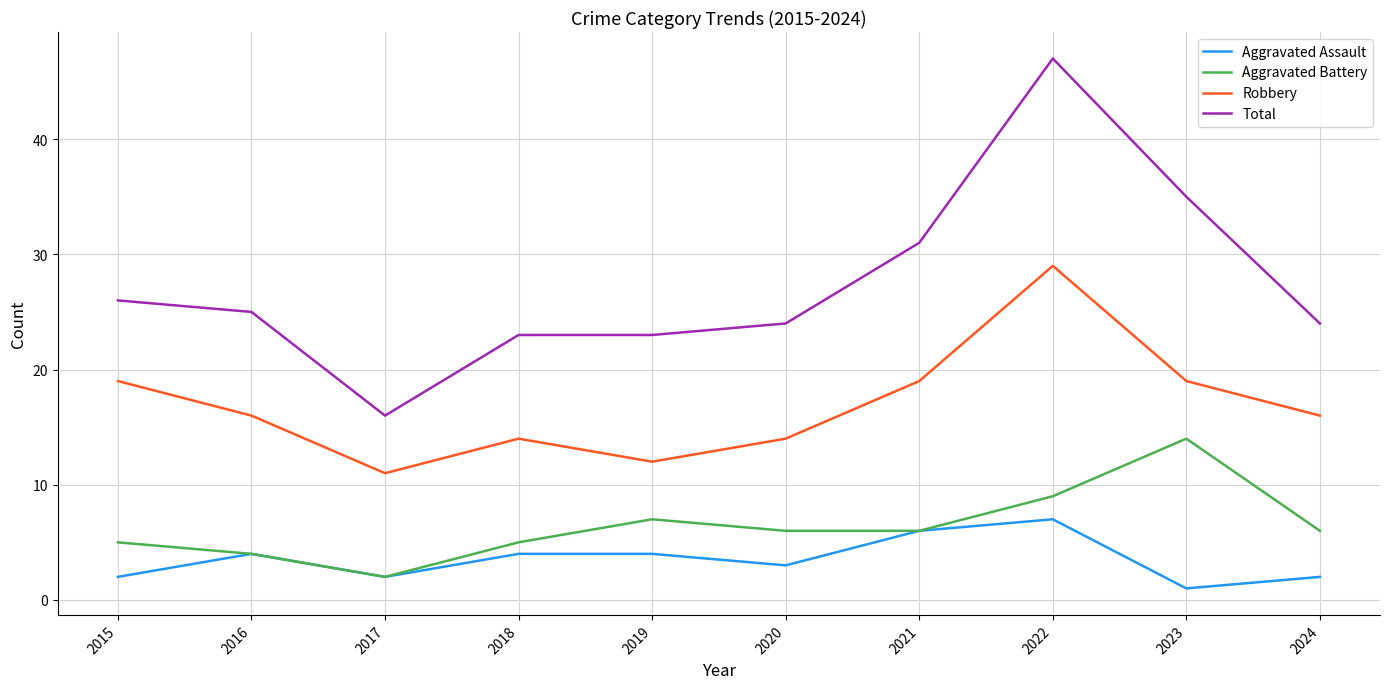

Reading left to right, extract all data points from this chart.

Aggravated Assault: 2	4	2	4	4	3	6	7	1	2
Aggravated Battery: 5	4	2	5	7	6	6	9	14	6
Robbery: 19	16	11	14	12	14	19	29	19	16
Total: 26	25	16	23	23	24	31	47	35	24